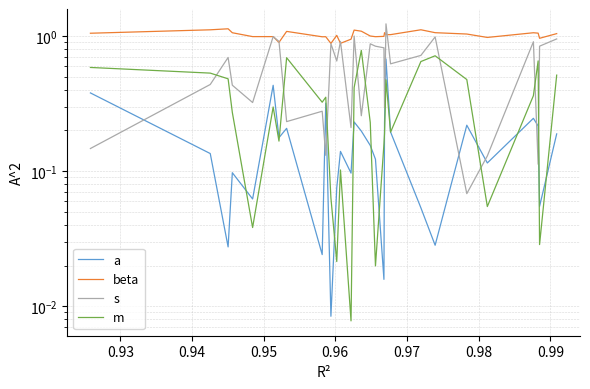

List the series in order of their overall mean, lowest first.

a, m, s, beta